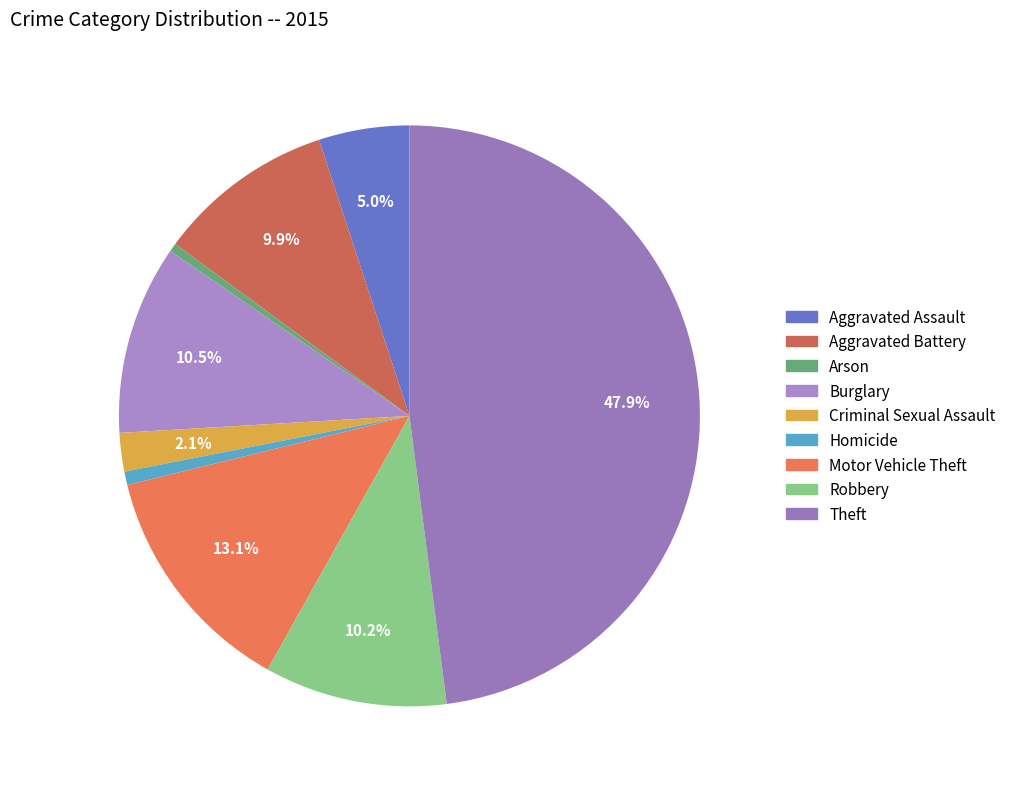

Is there any slice that represents more than half of the pie?

No